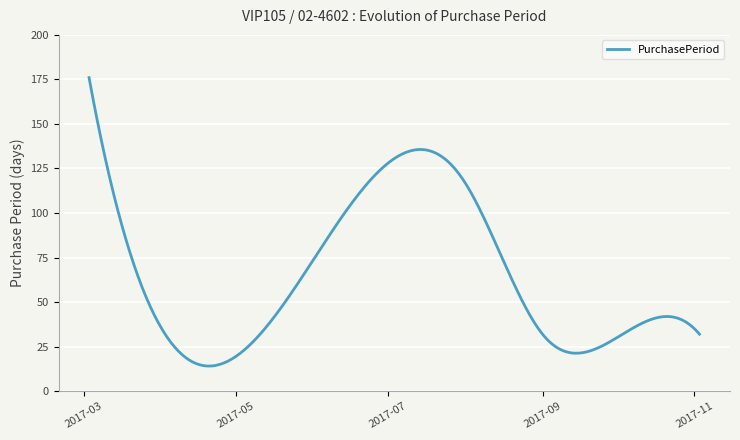

Does the chart have visible grid lines?

Yes